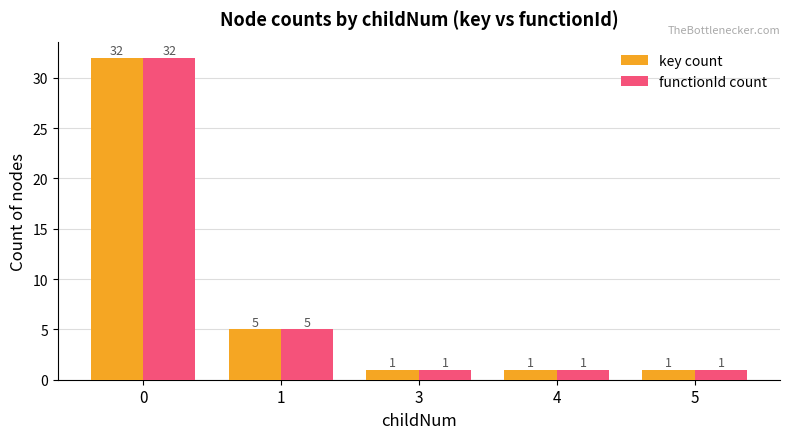

True or false: key count has a value of 1 at 3.

True